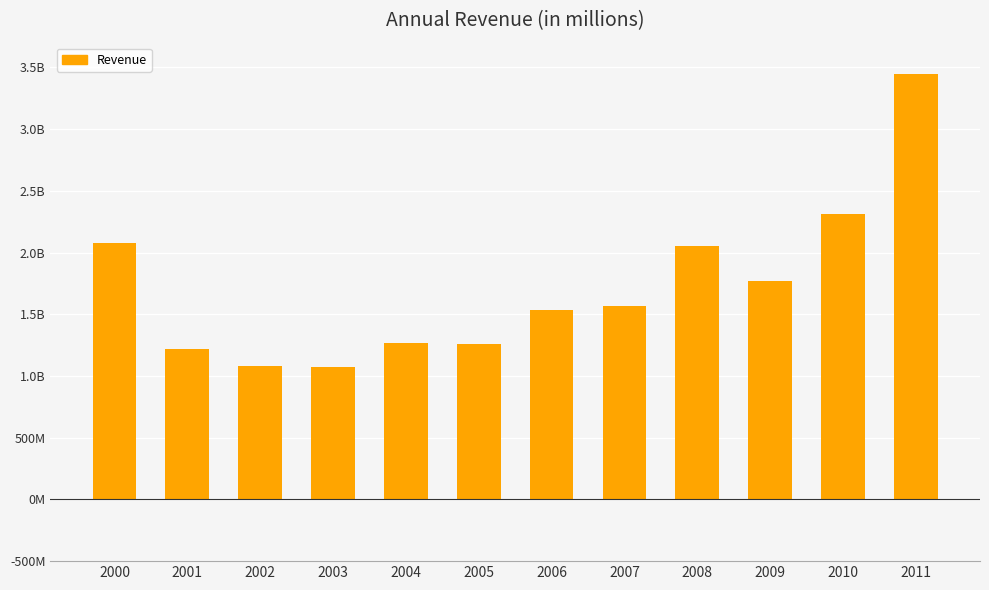

What is the approximate value at 2006?

1531800000